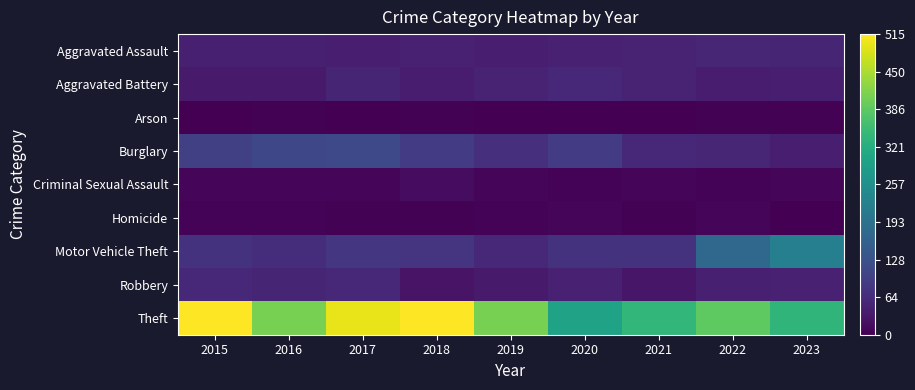

Which series has the widest spread of values?

Theft